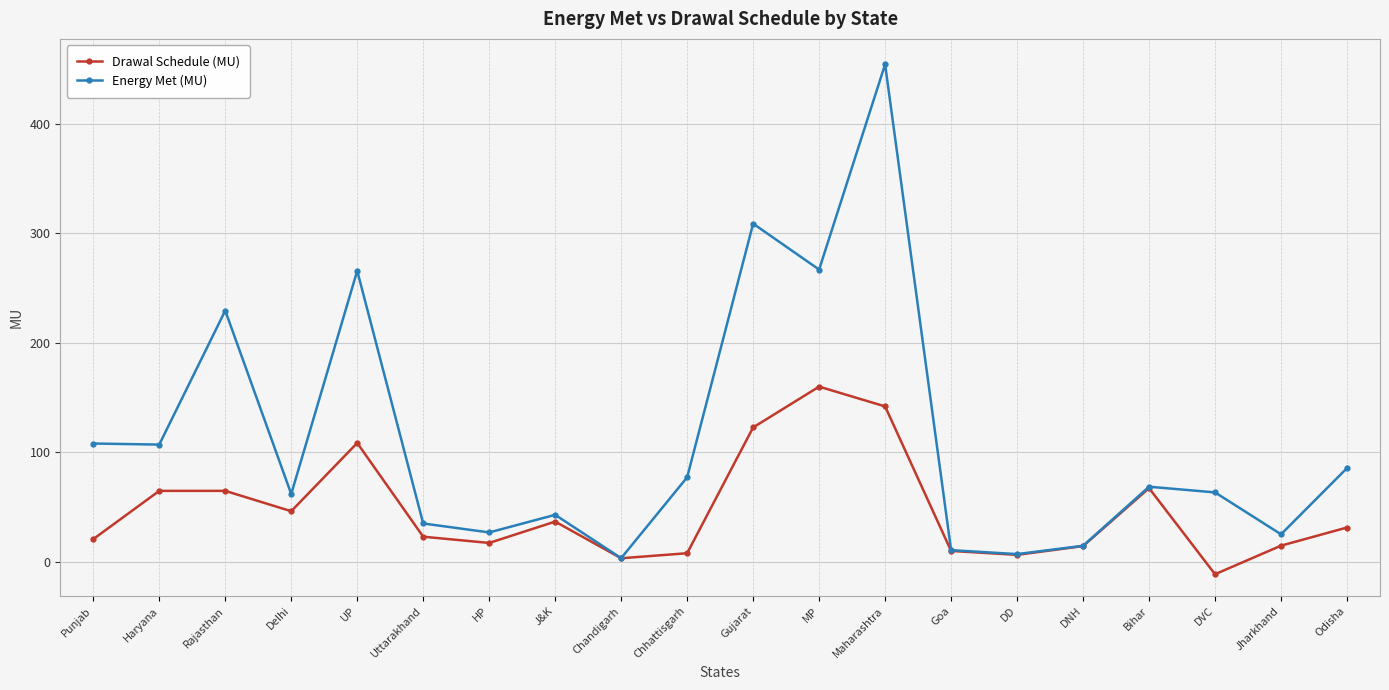

Which label corresponds to the largest value in the chart?

Maharashtra